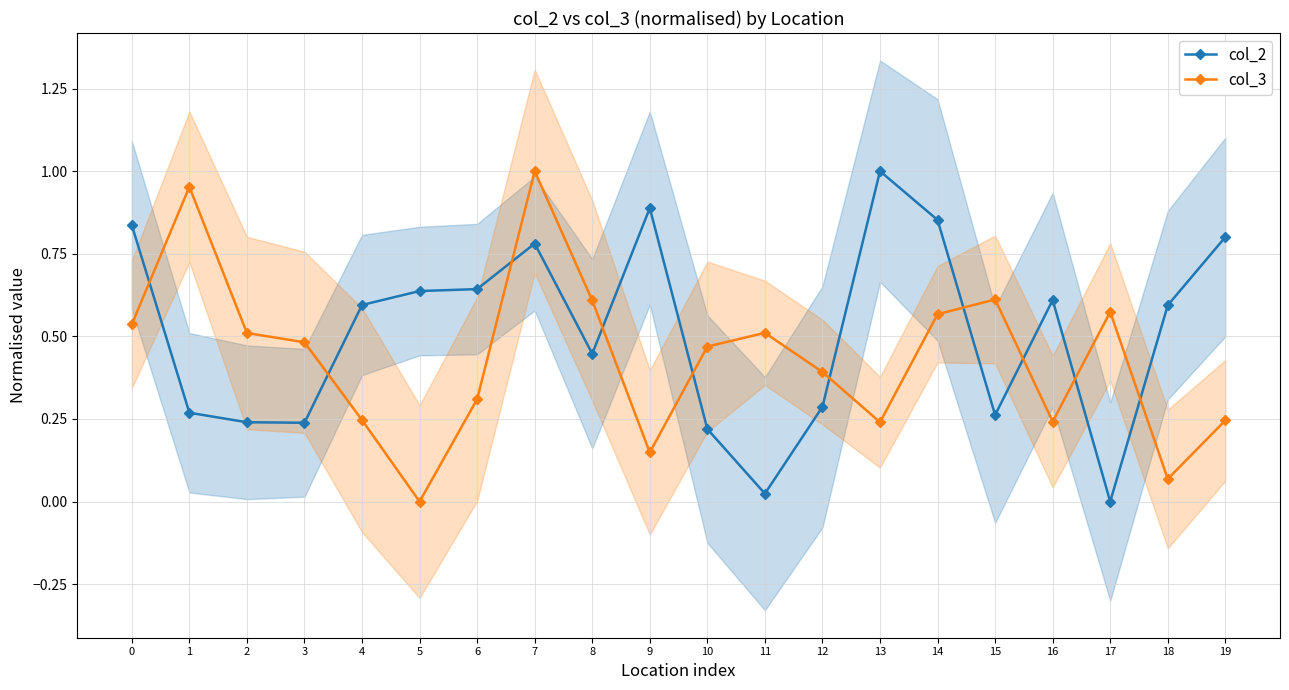

Where is the first local minimum for col_3?

5